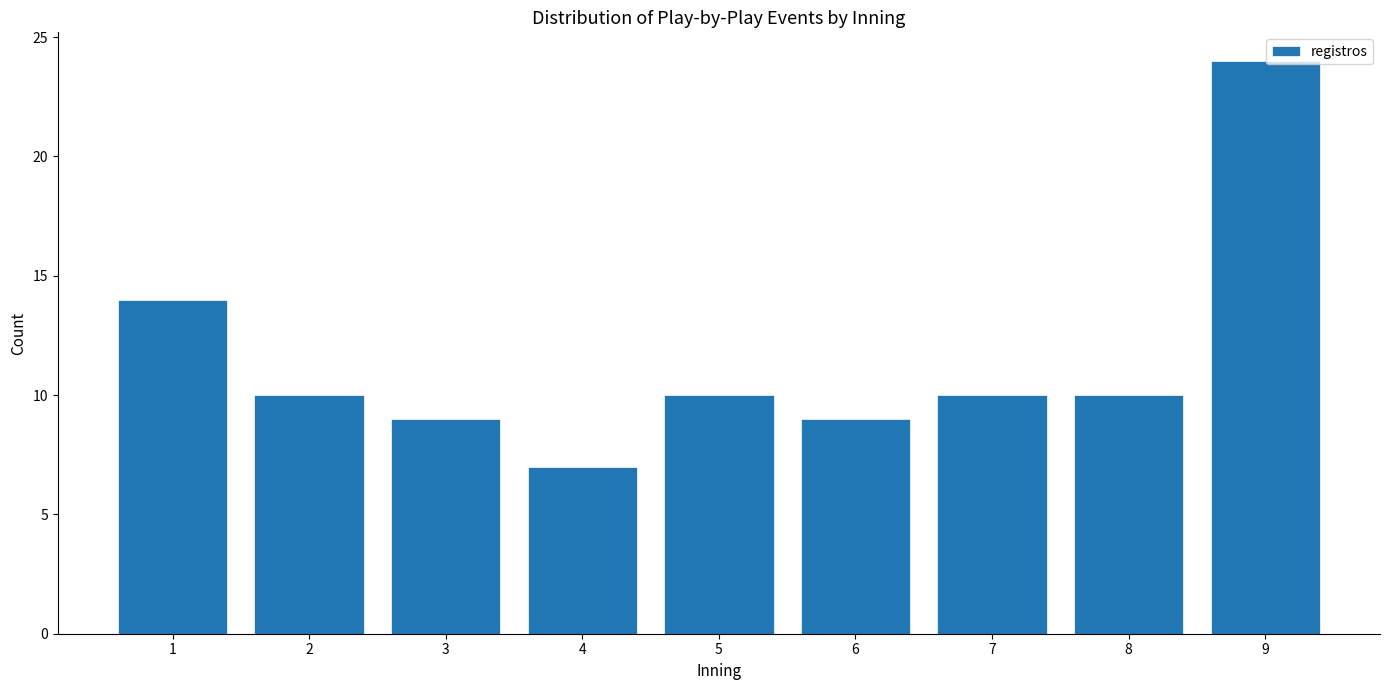

Reading left to right, list all the values displayed in this chart.

14	10	9	7	10	9	10	10	24